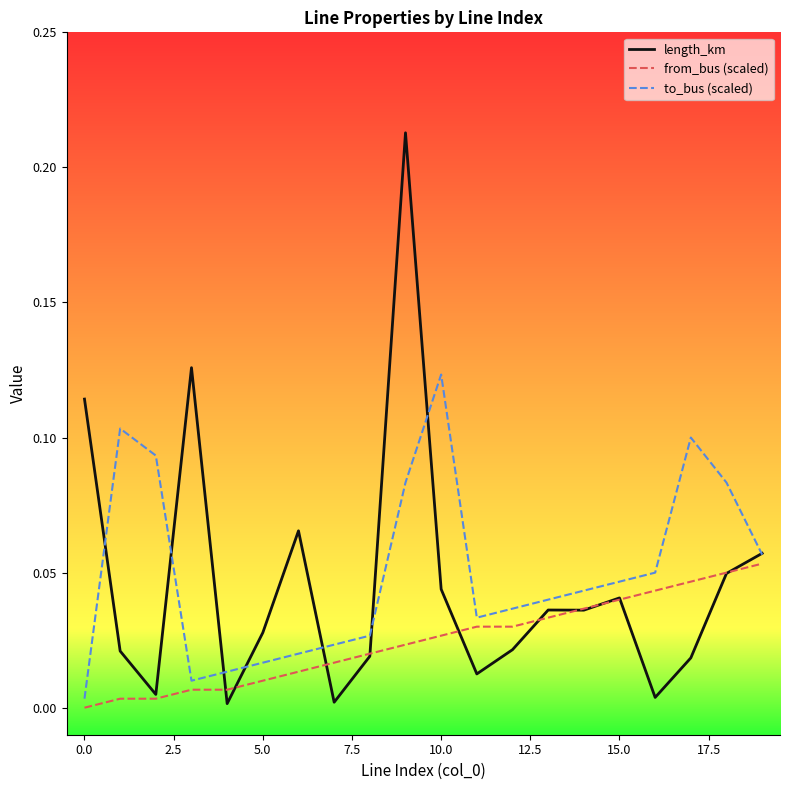

Rank the series by their maximum value, from highest to lowest.

length_km, to_bus (scaled), from_bus (scaled)